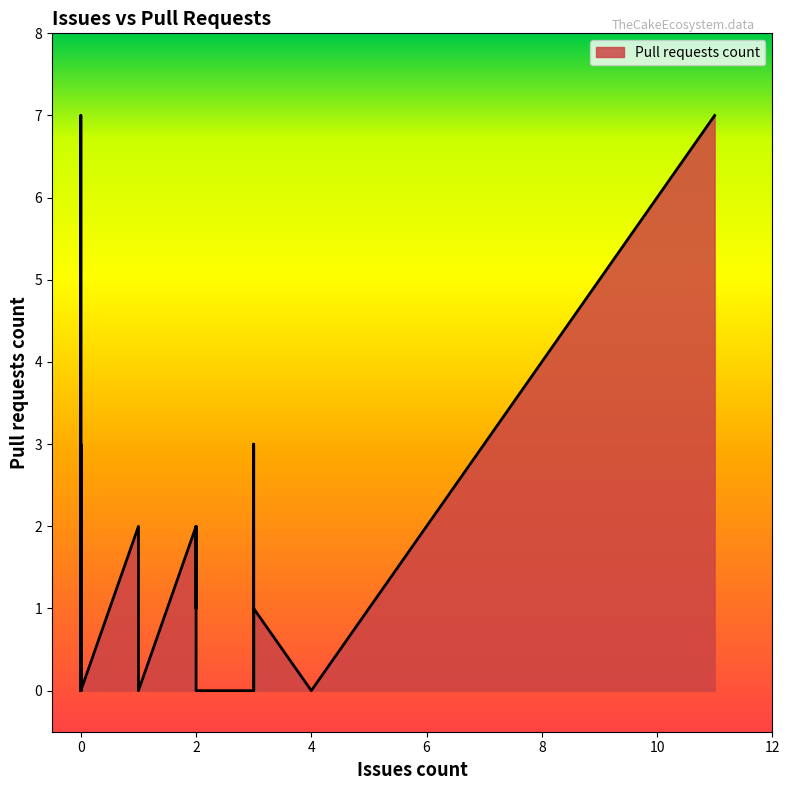

How many lines are shown in the chart?

1